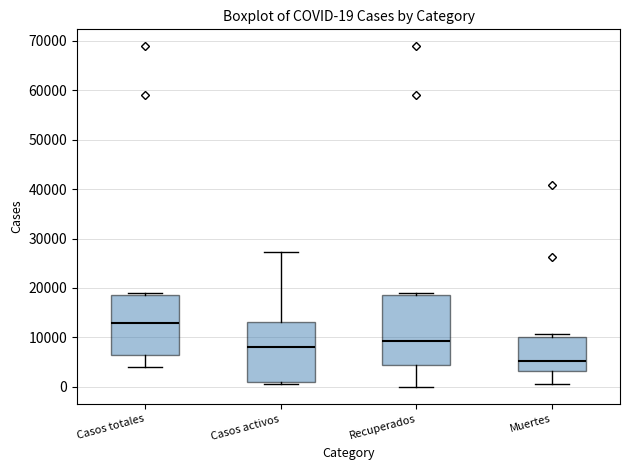

Which box's median line is the highest?

Casos totales